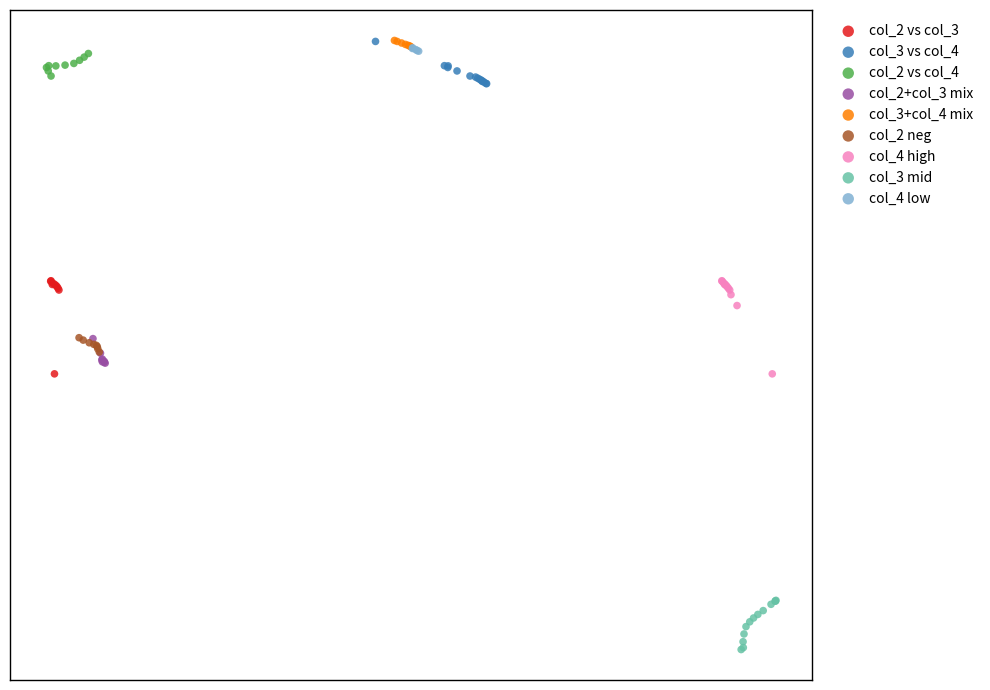

Which series contains the lowest Y value?

col_3 mid